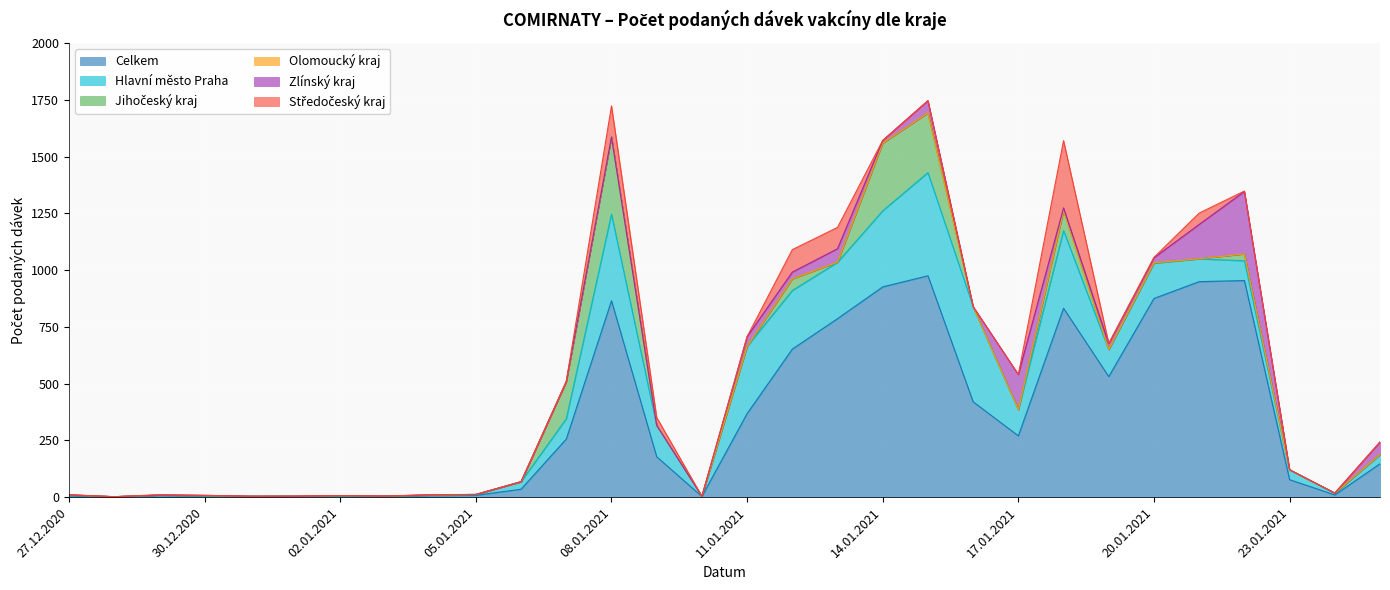

What is the total value across all series at 16.01.2021?

839